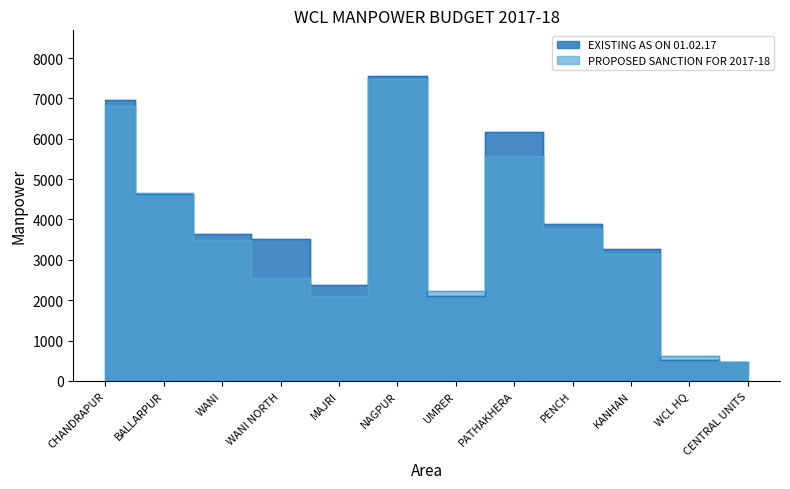

What is the spread (max minus min) of values at WCL HQ?

118